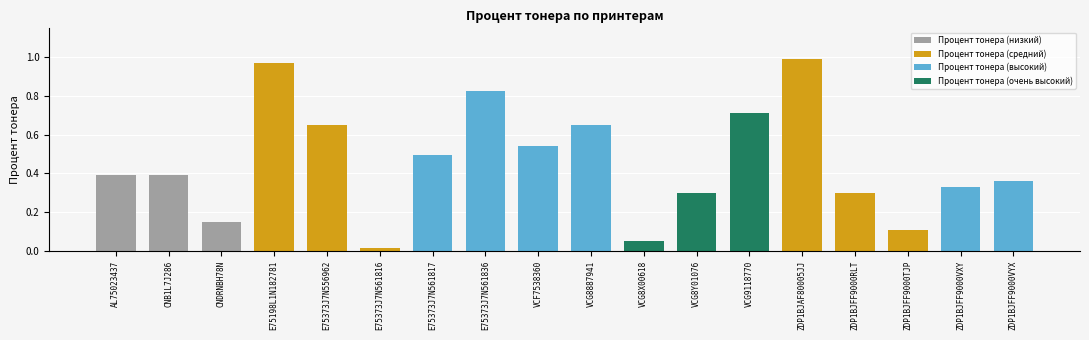

Rank the categories by value from highest to lowest.

ZDP1BJAF80005JJ, E75198L1N182781, E75373J7N561836, VCG9118770, E75373J7N556962, VCG8887941, VCF7538360, E75373J7N561817, AL75023437, CNB1L7J286, ZDP1BJFF9000VYX, ZDP1BJFF9000VXY, VCG8Y01076, ZDP1BJFF9000RLT, CNDRNBH78N, ZDP1BJFF9000TJP, VCG8X00618, E75373J7N561816